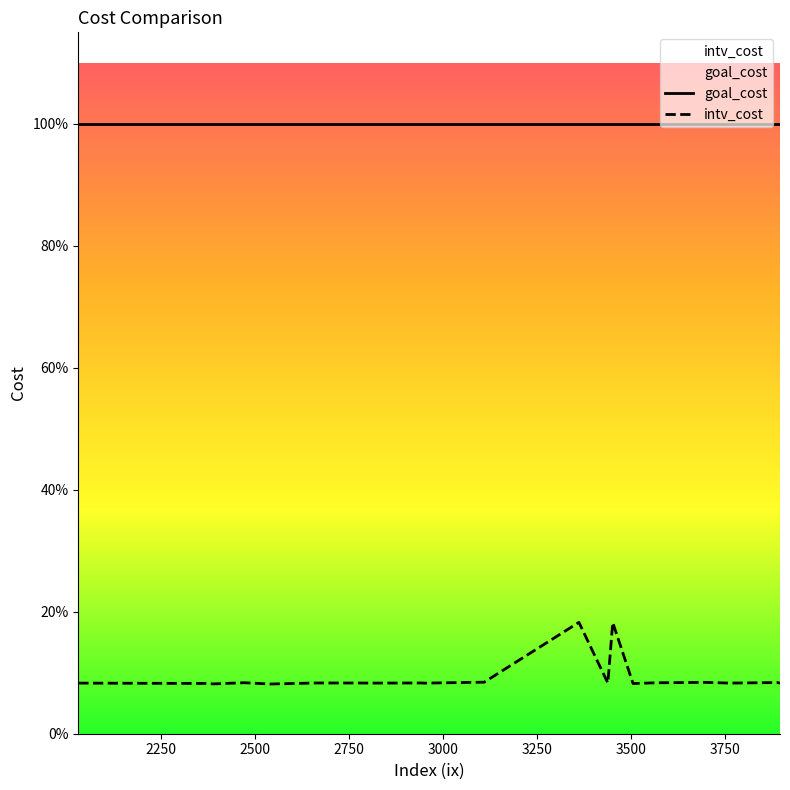

Reading left to right, what are all the values shown in this chart?

intv_cost: 3566=0.1	2792=0.1	2664=0.1	3763=0.1	2471=0.1	3897=0.1	2389=0.1	2540=0.1	3506=0.1	3110=0.1	3362=0.2	3891=0.1	2374=0.1	2809=0.1	2946=0.1	2030=0.1	3697=0.1	2947=0.1	3452=0.2	3439=0.1
goal_cost: 3566=1.0	2792=1.0	2664=1.0	3763=1.0	2471=1.0	3897=1.0	2389=1.0	2540=1.0	3506=1.0	3110=1.0	3362=1.0	3891=1.0	2374=1.0	2809=1.0	2946=1.0	2030=1.0	3697=1.0	2947=1.0	3452=1.0	3439=1.0